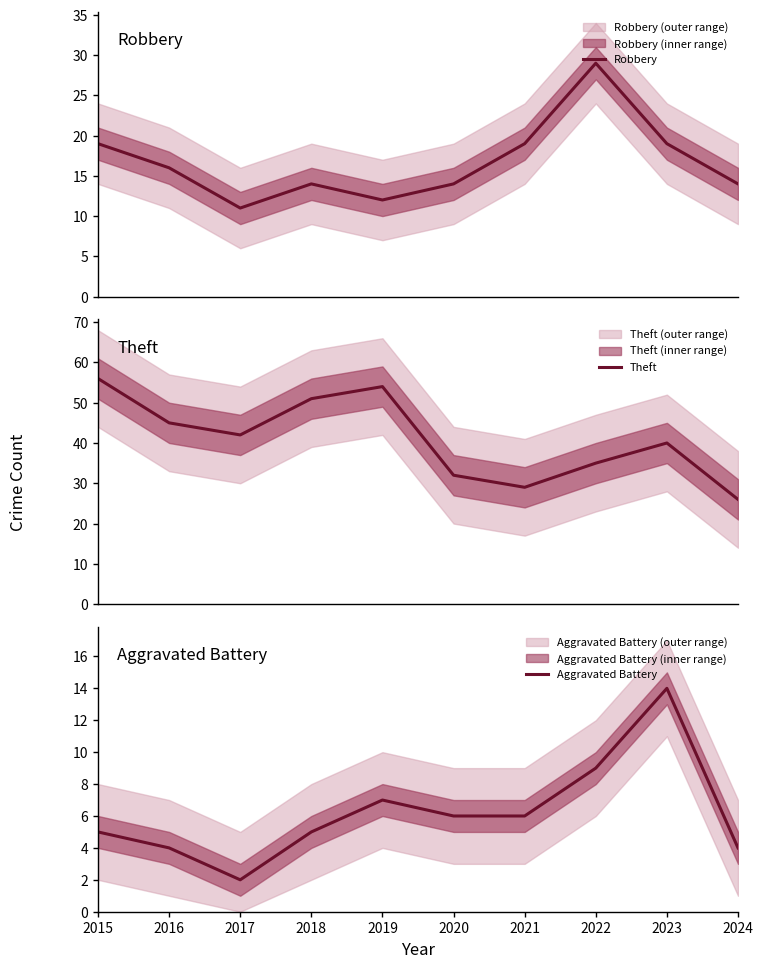

How many lines are shown in the chart?

3